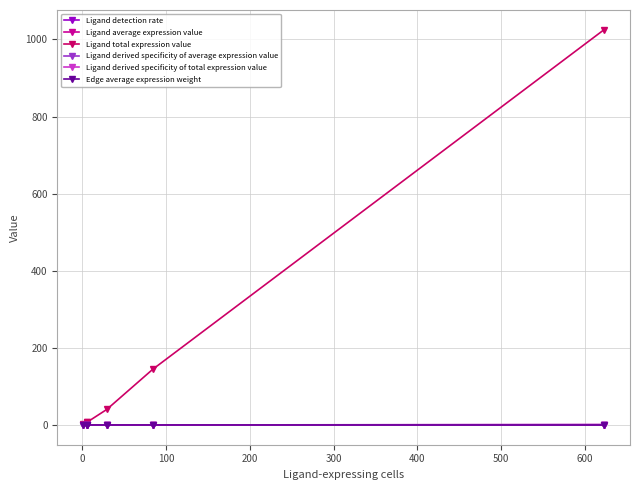

Which series has the largest range (max minus min)?

Ligand total expression value